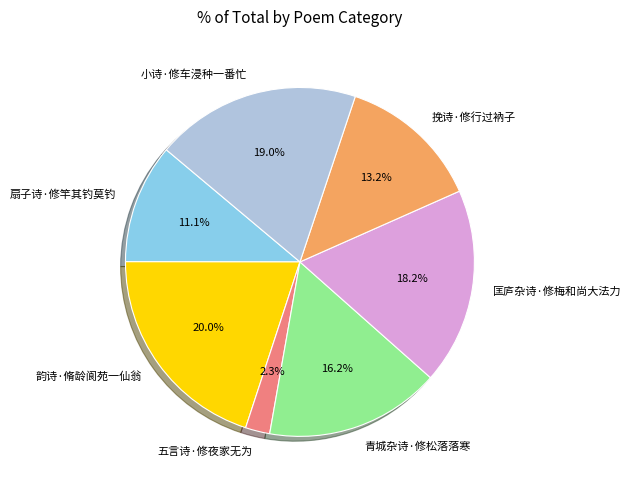

Which slice is the largest?

韵诗·脩龄阆苑一仙翁